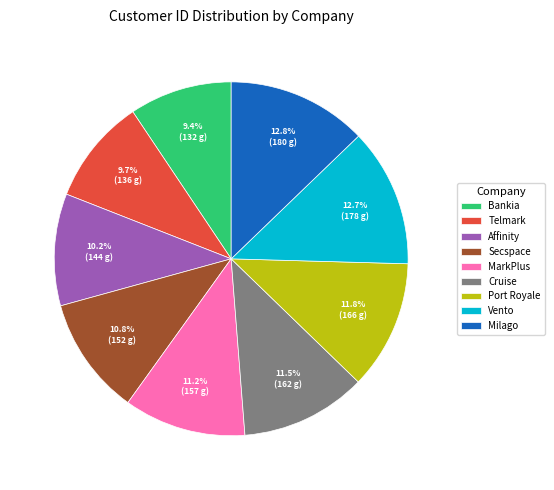

Does any single category account for the majority?

No